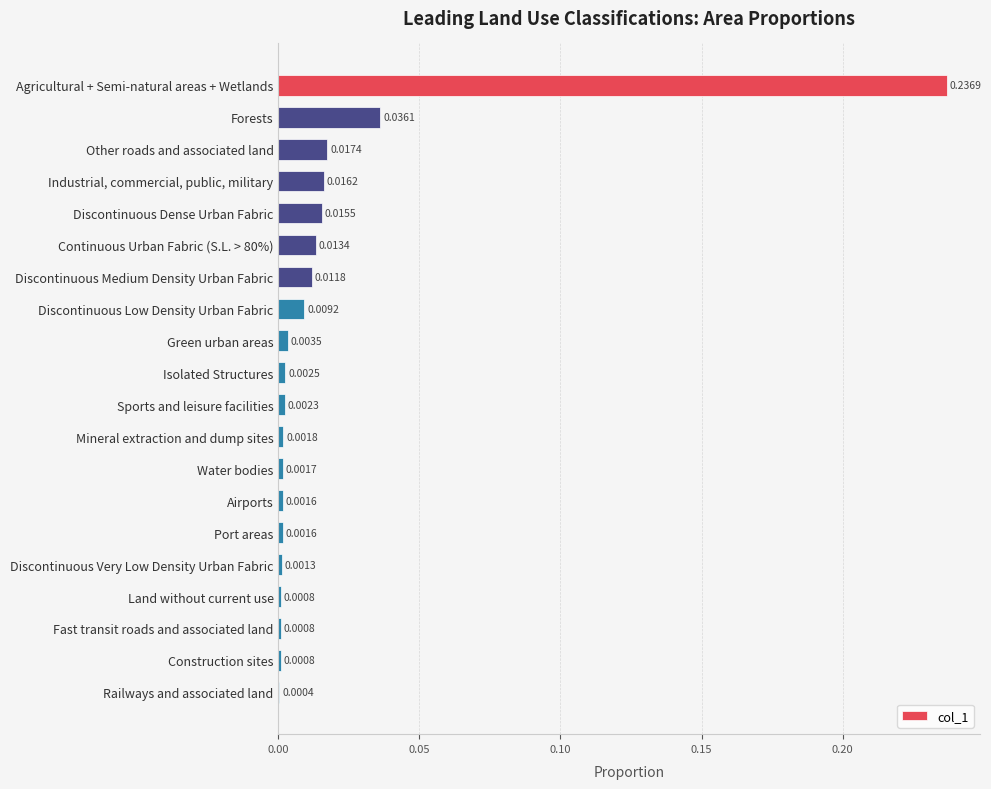

At which category does the chart reach its peak across all series?

Agricultural + Semi-natural areas + Wetlands